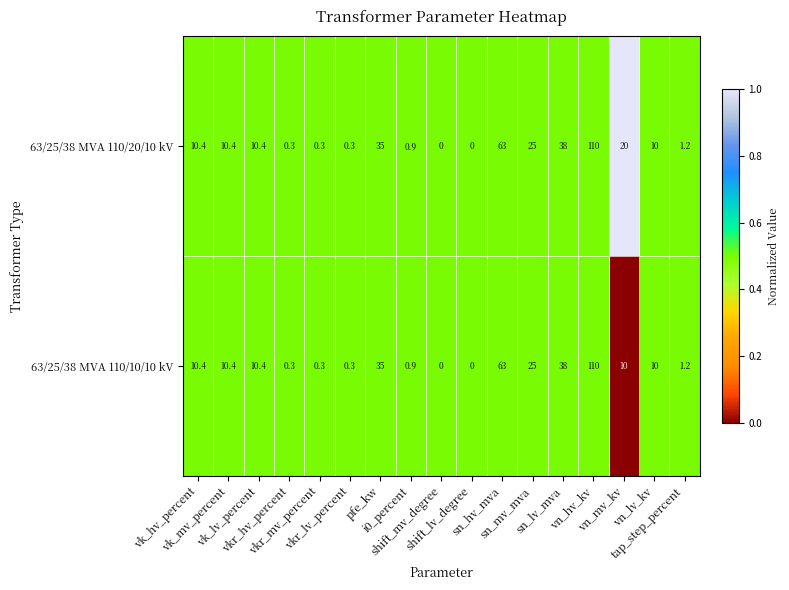

At how many categories does at least one series exceed 11?

6